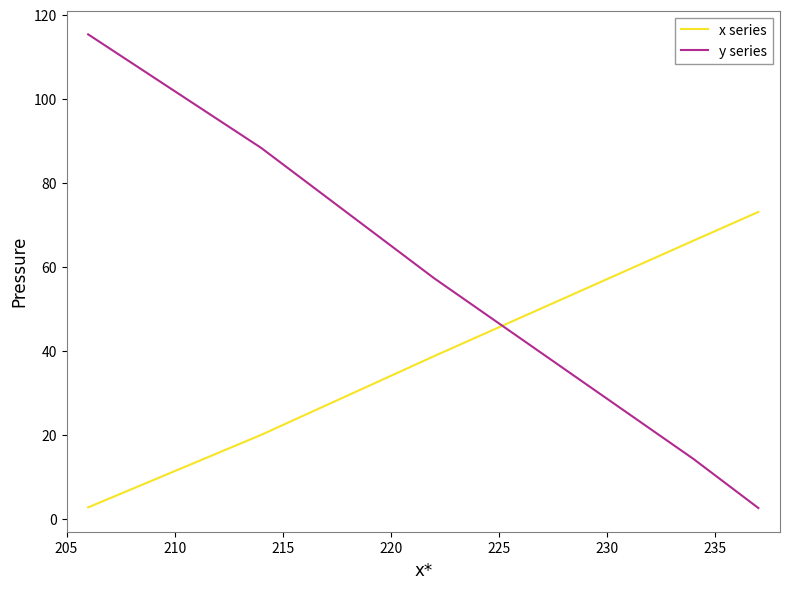

At how many categories does at least one series exceed 89?

8